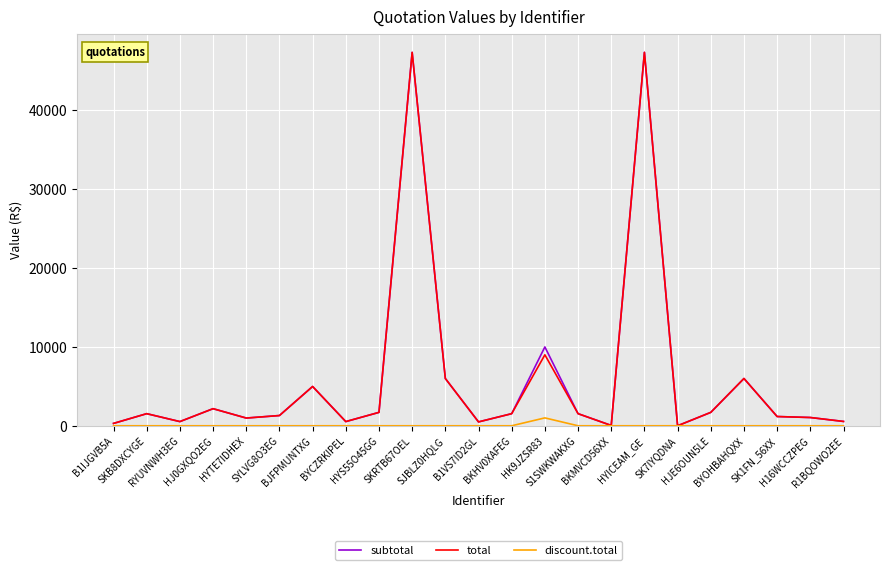

What is the maximum value shown in the chart?

47370.0